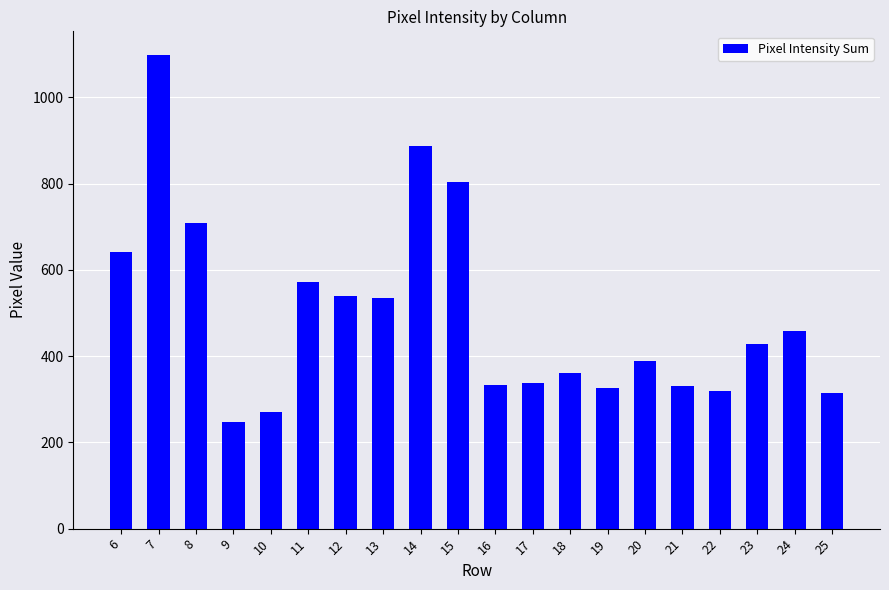

What is the ratio of the value at 13 to the value at 19?

1.6